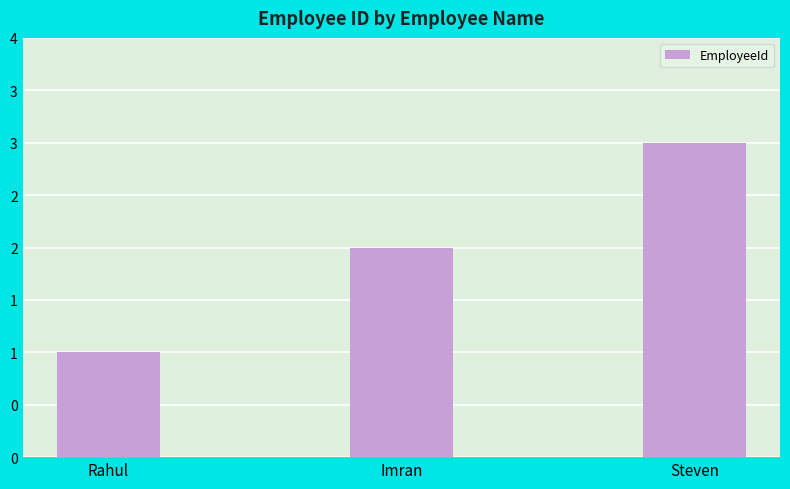

What is the label of the 1st bar from the left?

Rahul